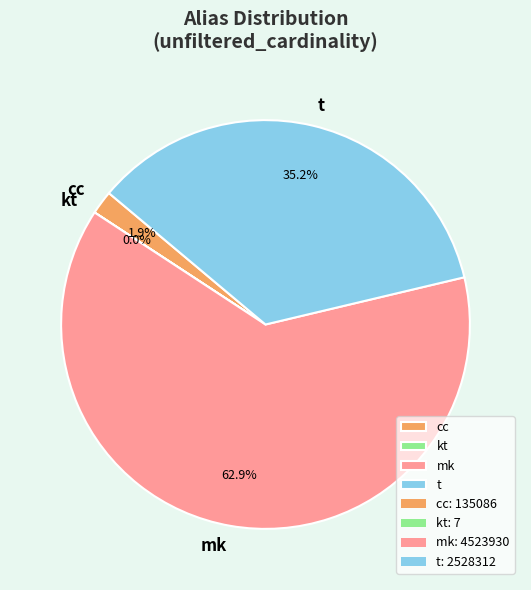

Do t and cc together represent more than half of the pie?

No